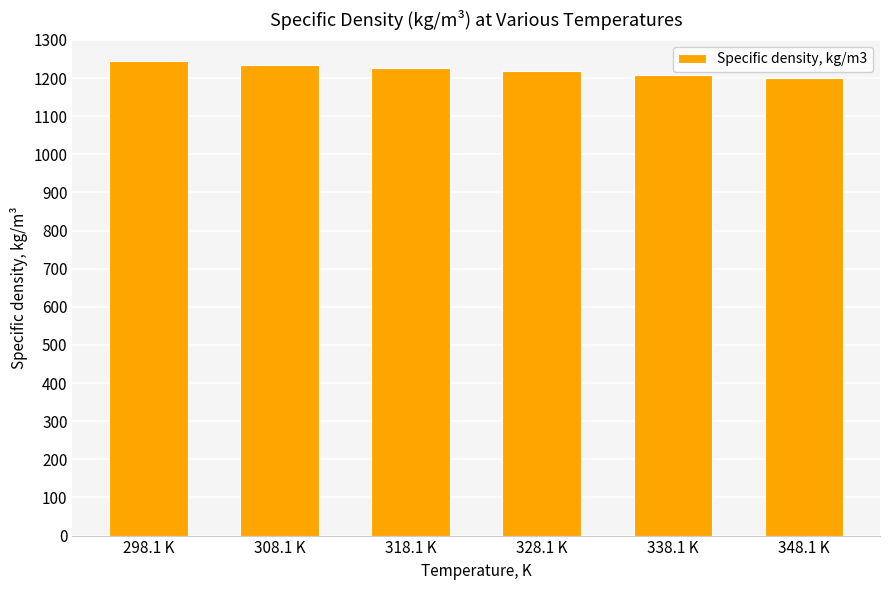

What is the sum of all values?

7332